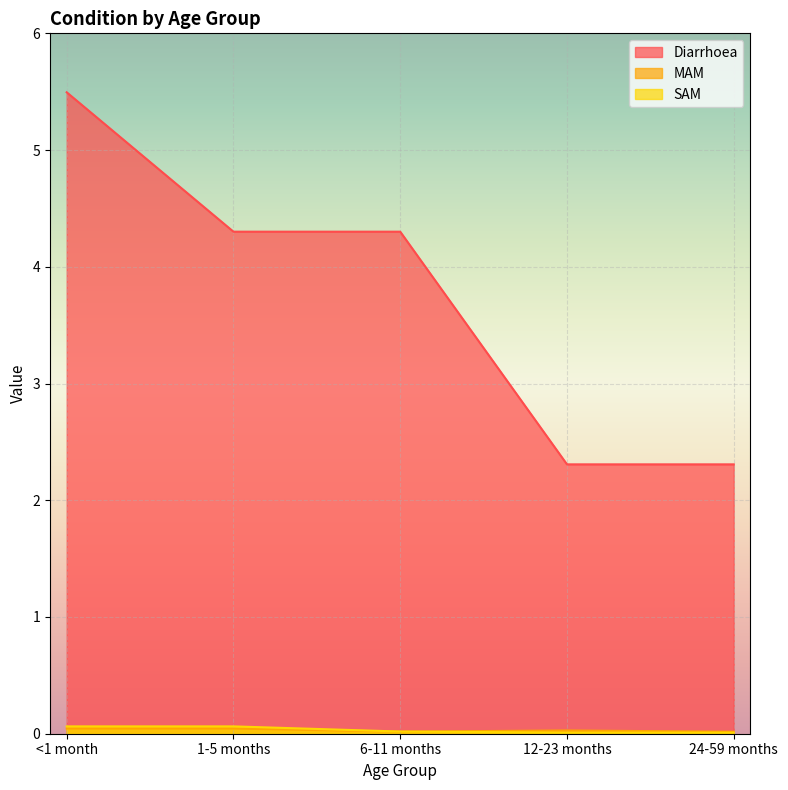

Between 1-5 months and 6-11 months, which series saw the biggest shift?

SAM